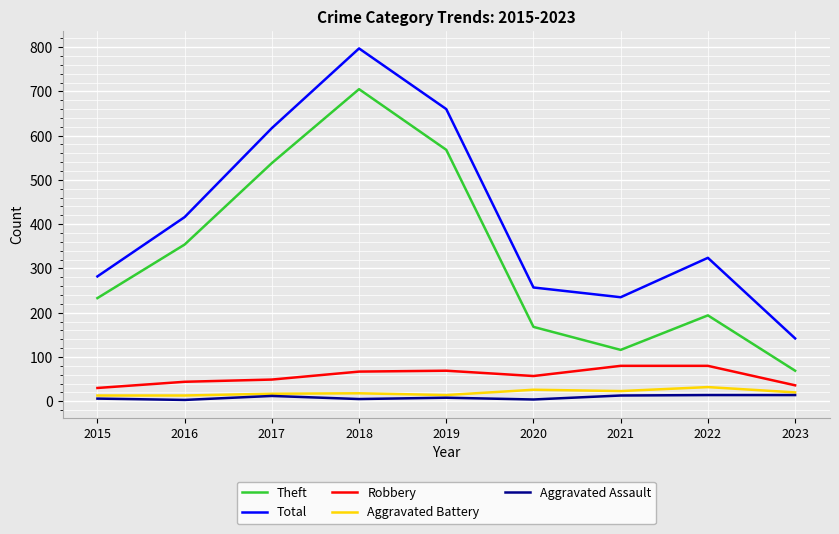

What is the lowest value of the Theft series?

69